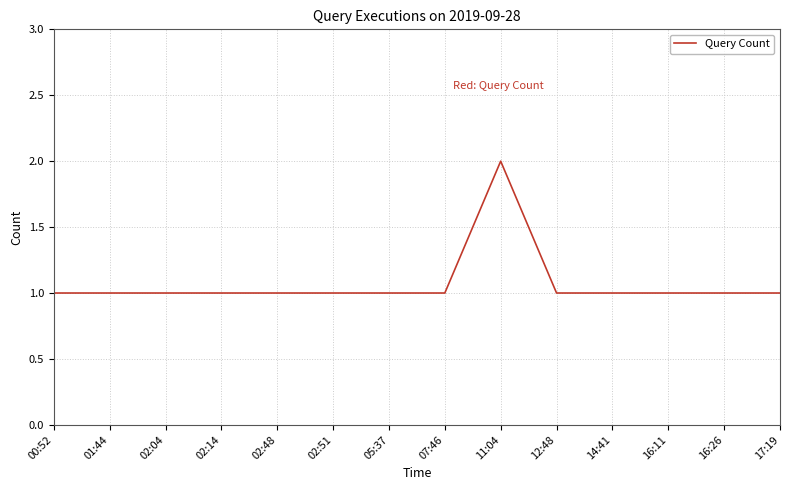

The value at 16:11 is 2. True or false?

False